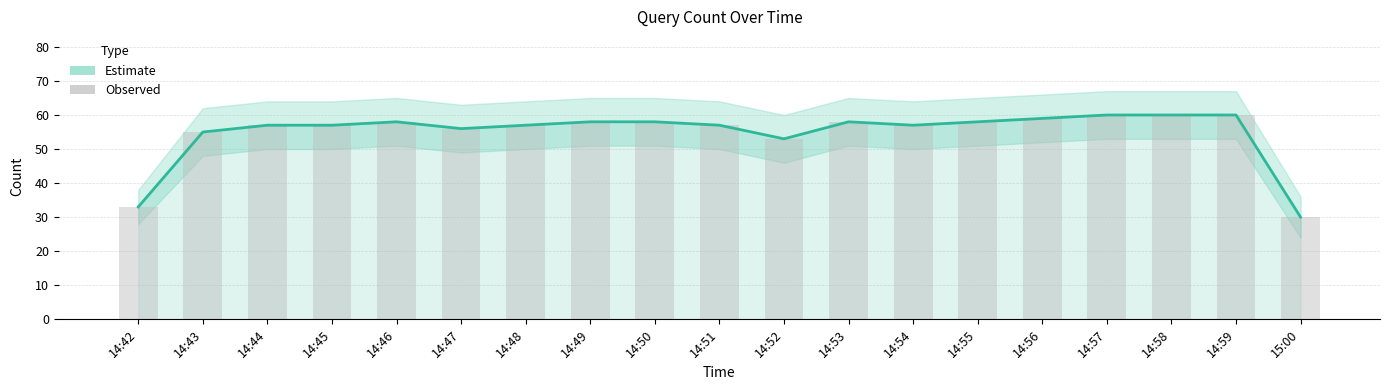

The value at 14:55 is 58. True or false?

True